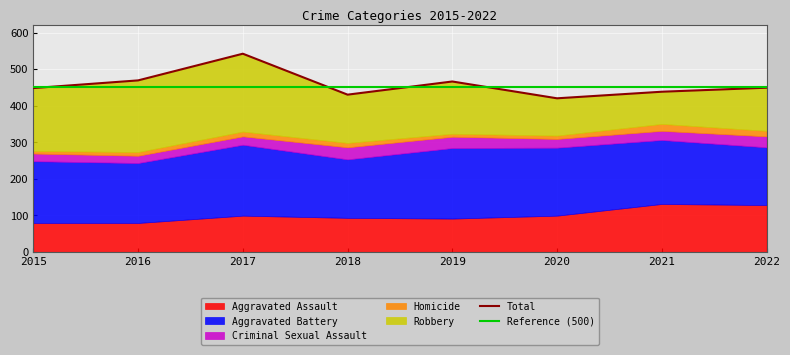

List the labels in order of Reference (500) value, smallest first.

2015, 2016, 2017, 2018, 2019, 2020, 2021, 2022